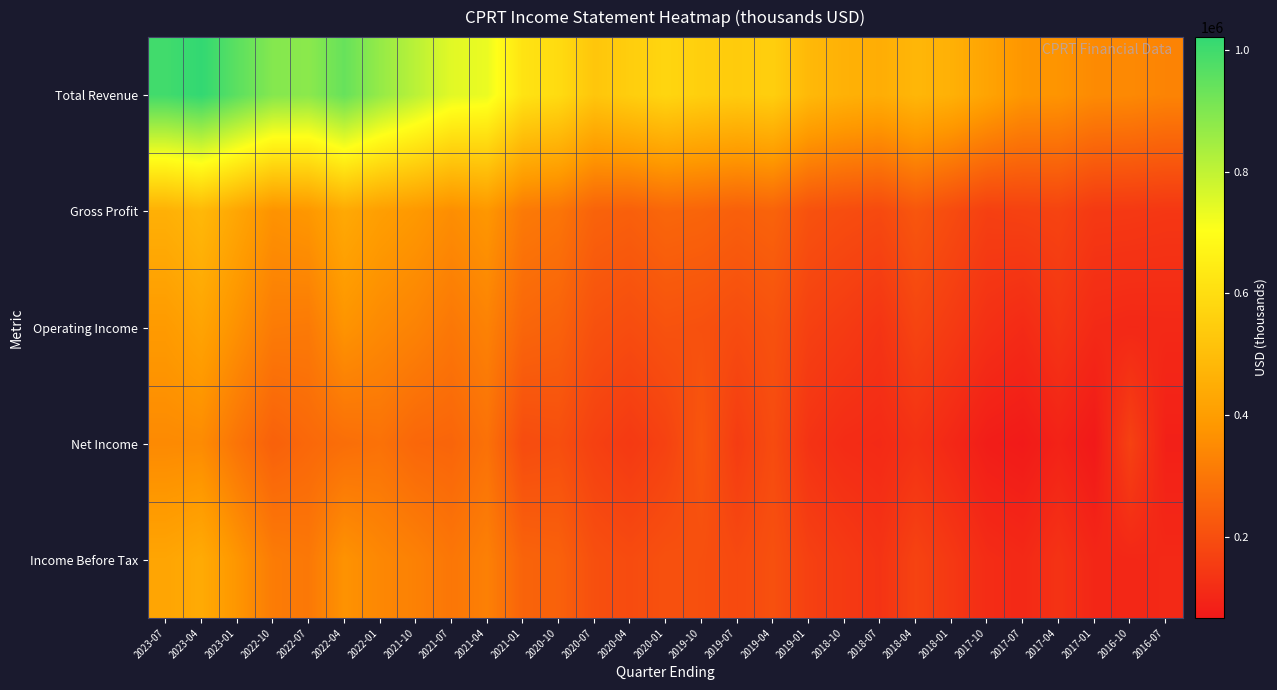

How many data points does each series have?

29